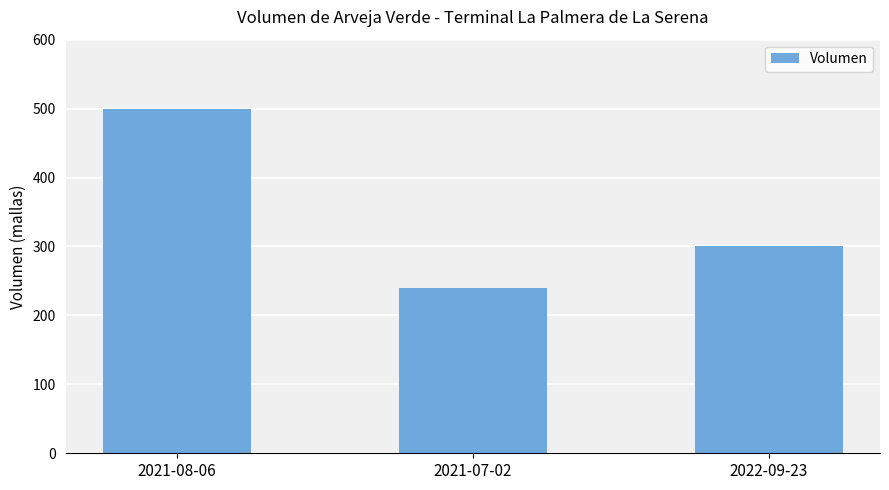

Reading left to right, extract all data points from this chart.

500	240	300